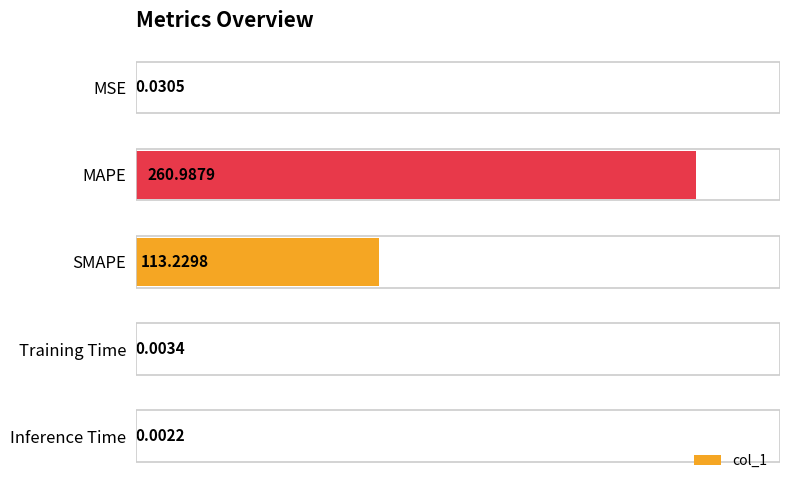

What is the sum of all values?

374.3